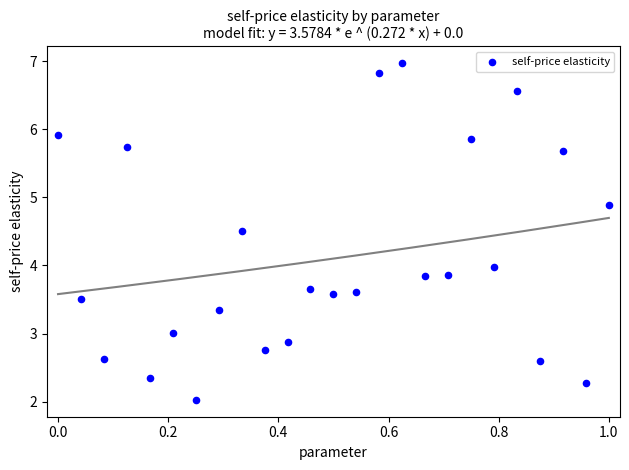

What is the range of X values (max minus min)?

1.0